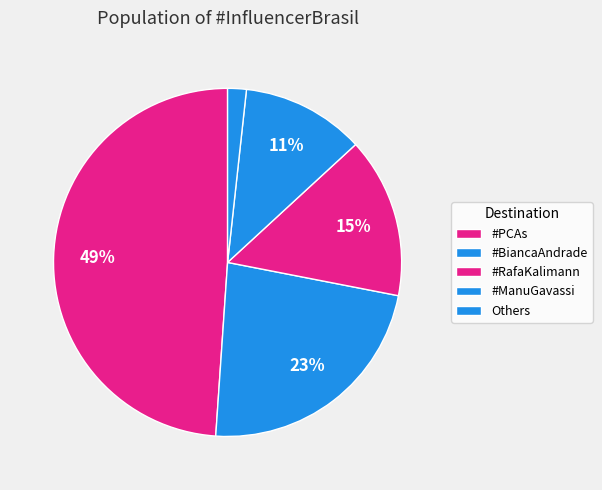

How many slices are in this pie chart?

5